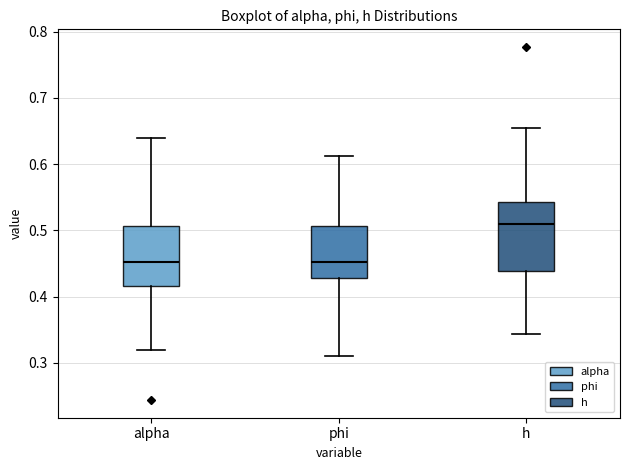

Which box is the tallest, from its lower edge to its upper edge?

h